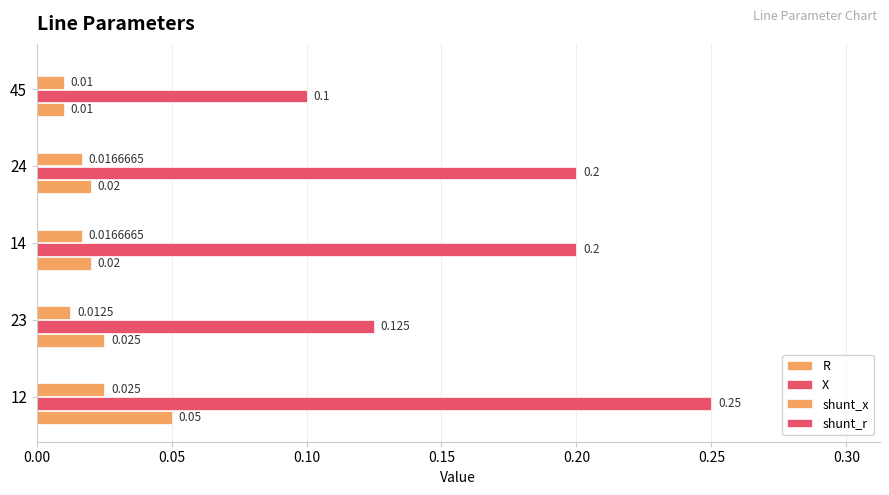

How many distinct data groups are displayed?

3